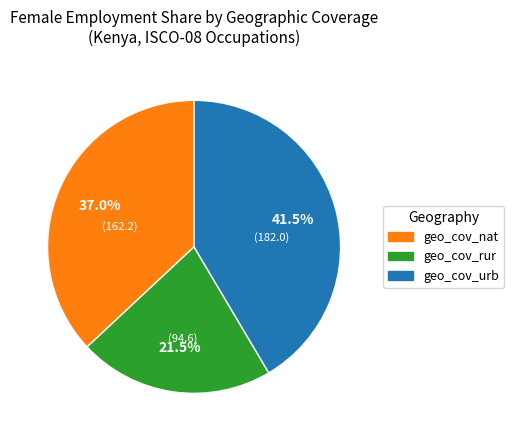

Does any single category account for the majority?

No